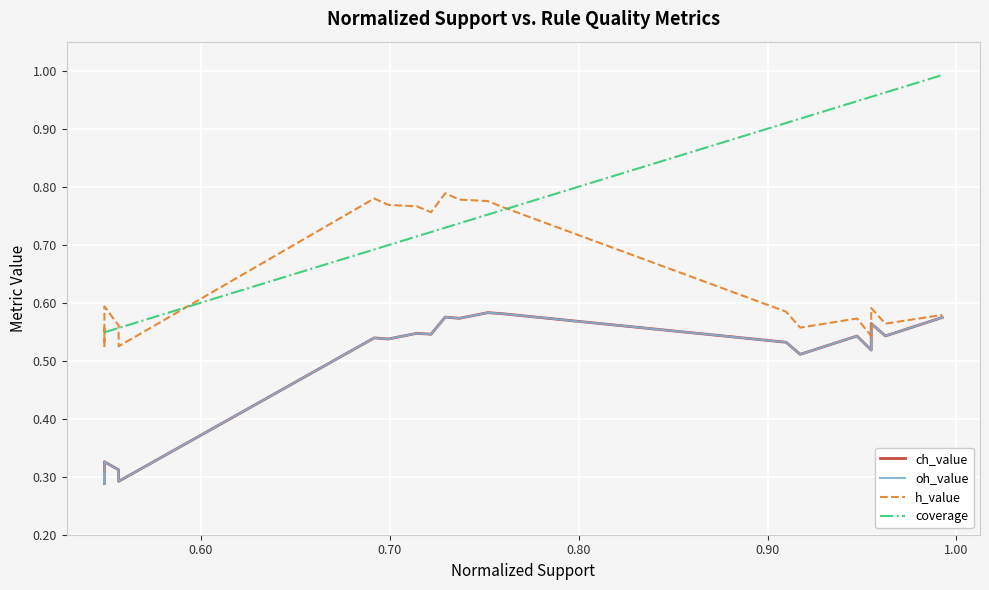

What is the value of the oh_value point at the 2nd from the left?

0.3